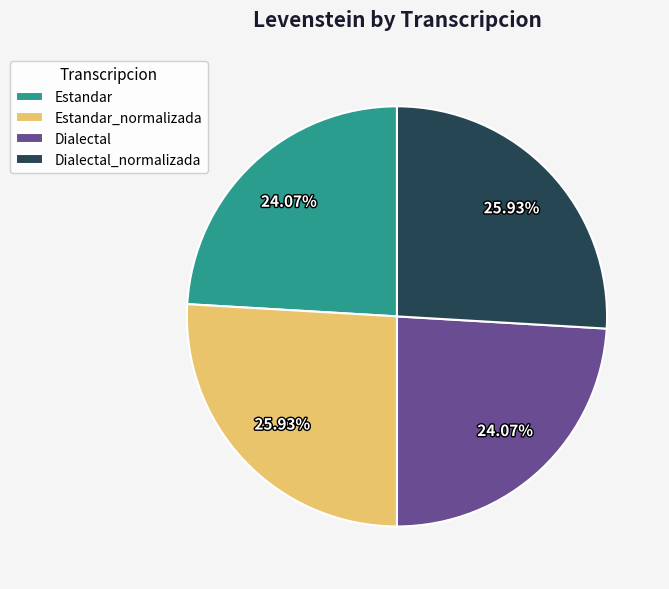

How many slices are in this pie chart?

4